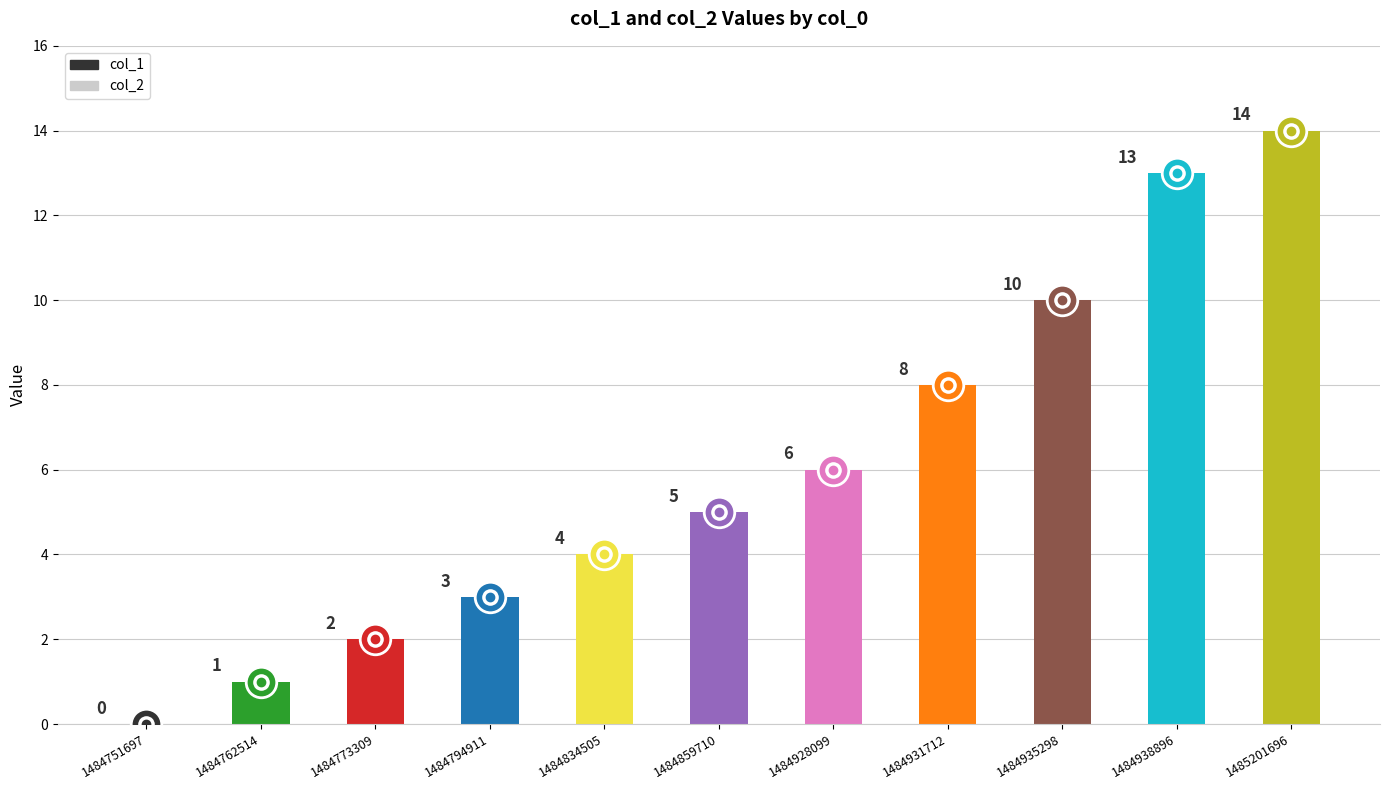

Where is the data nearest to the value 7?

1484928099